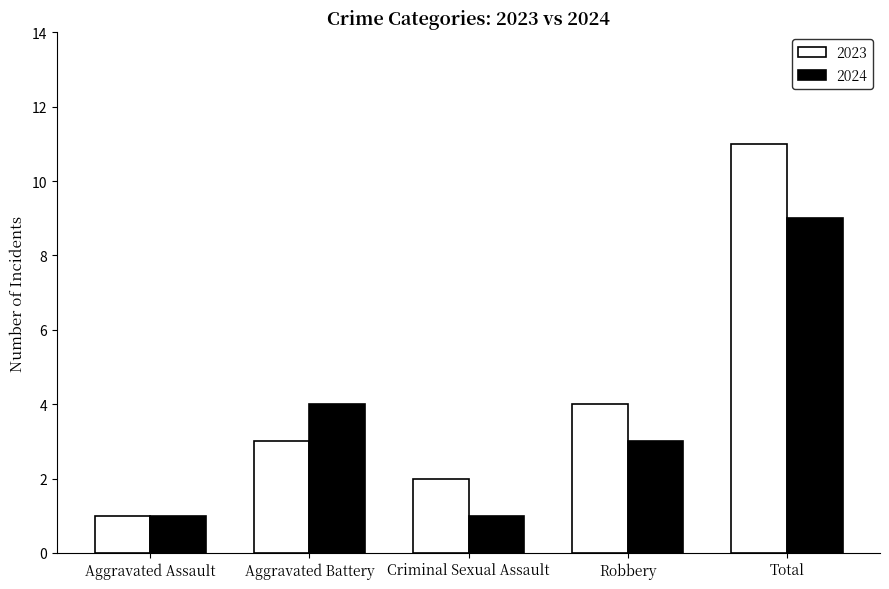

What is the value of the 2023 bar at the 2nd from the left?

3